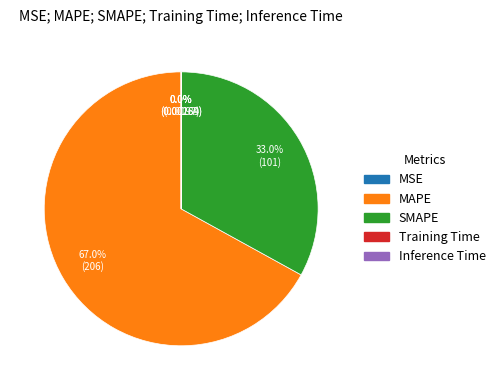

Which category has the biggest portion of the pie?

MAPE